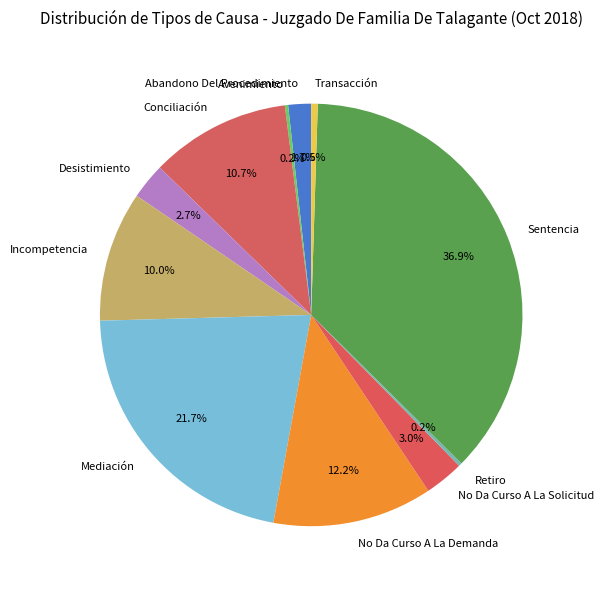

To the nearest percent, what is the difference between the largest and smallest slice percentages?

37%